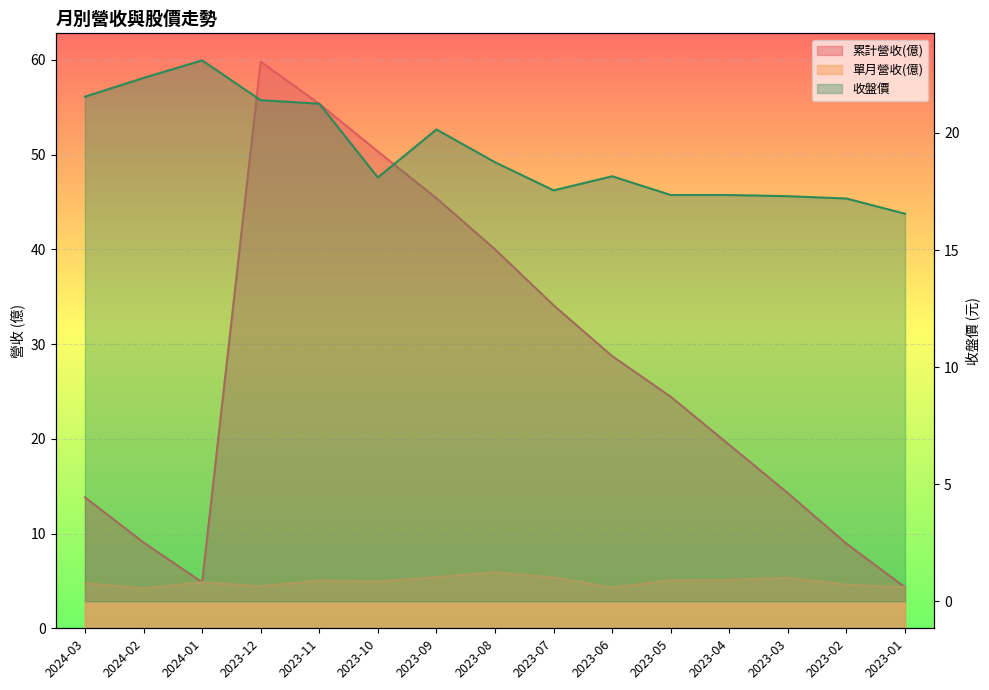

True or false: 收盤價 and 單月營收(億) cross at least once.

False